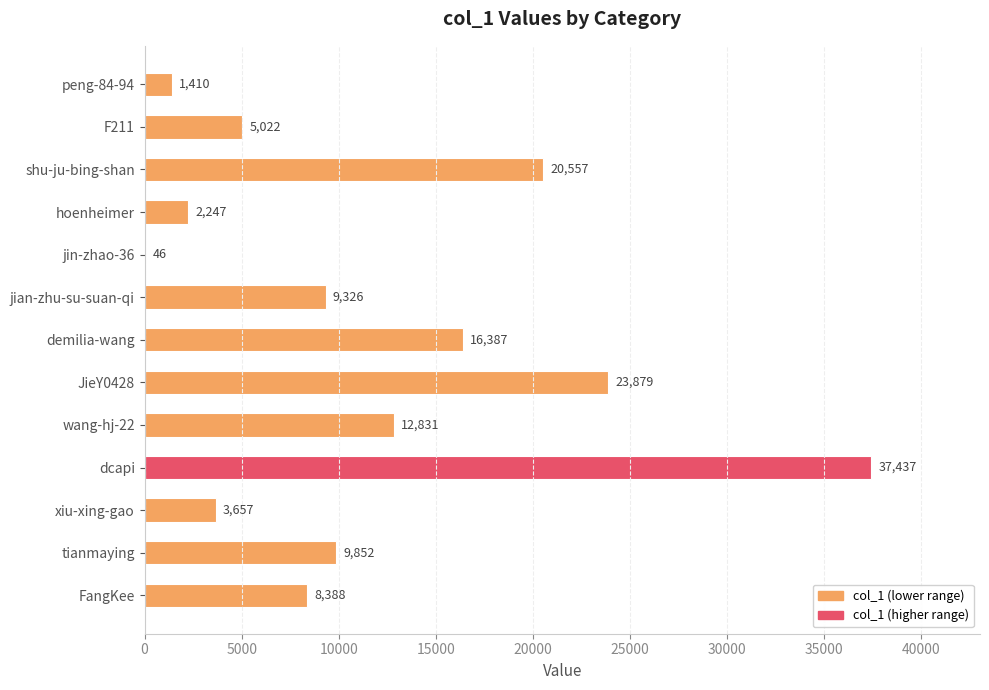

Between F211 and JieY0428, which is larger?

JieY0428